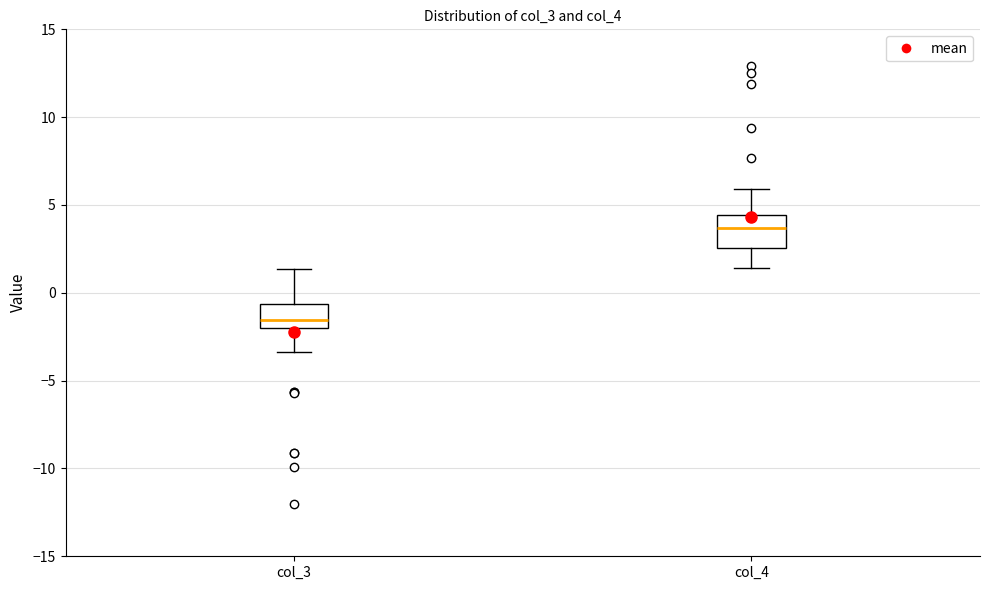

Where is the upper edge of the box for col_3 on the y-axis? The values are not printed on the chart, so give them approximately, as read against the axis.

-0.5